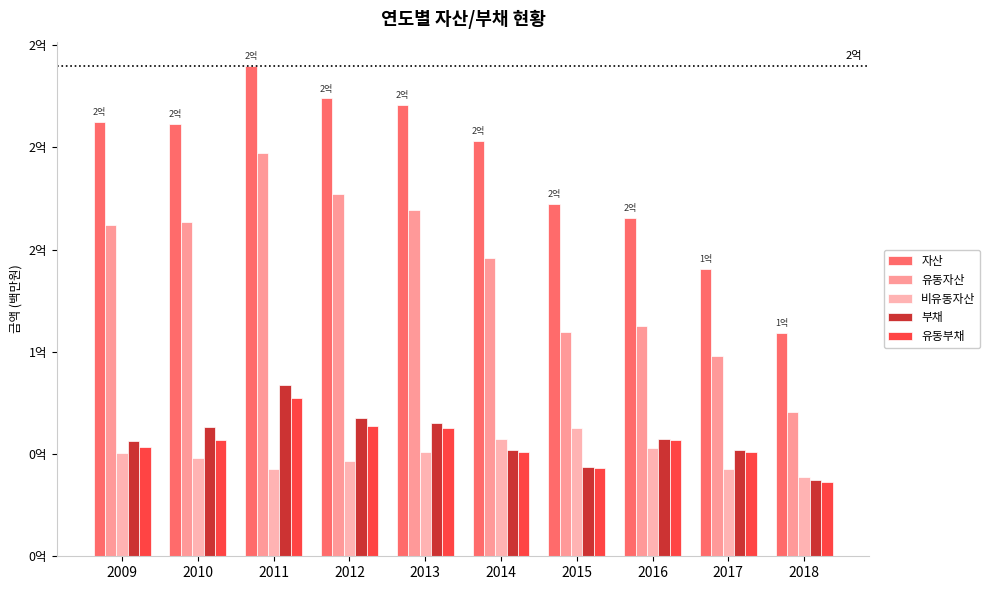

Is the value of 자산 at 2009 greater than the value of 유동자산 at 2016?

Yes